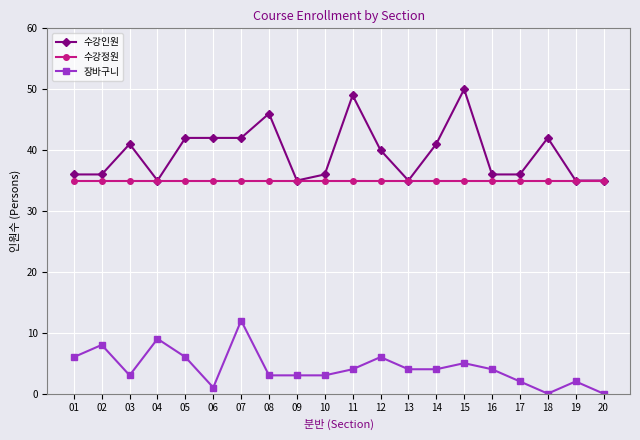

How many lines are shown in the chart?

3